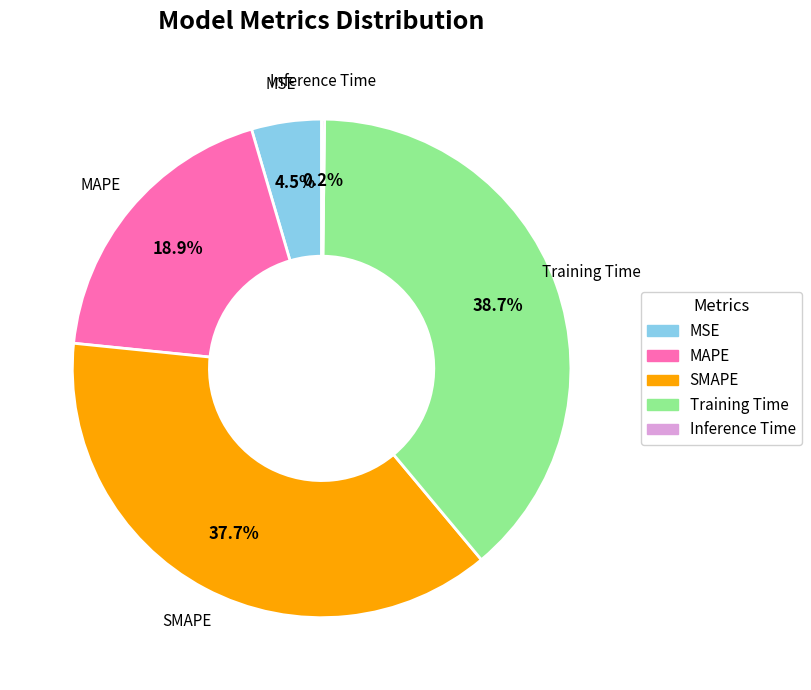

What is the largest slice in the pie chart?

Training Time